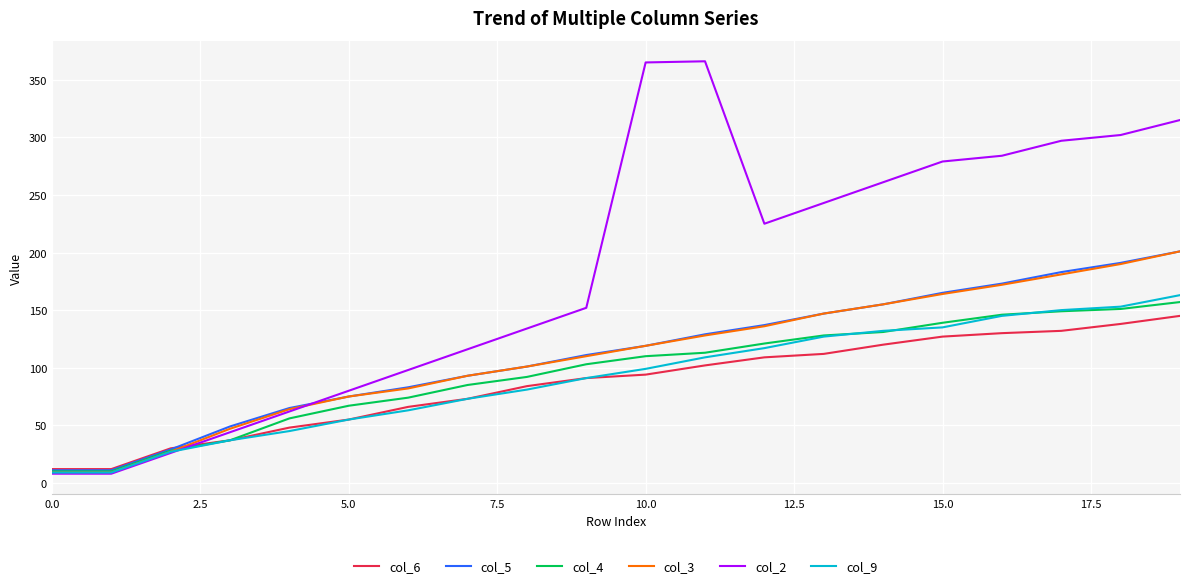

Which series has the largest range (max minus min)?

col_2